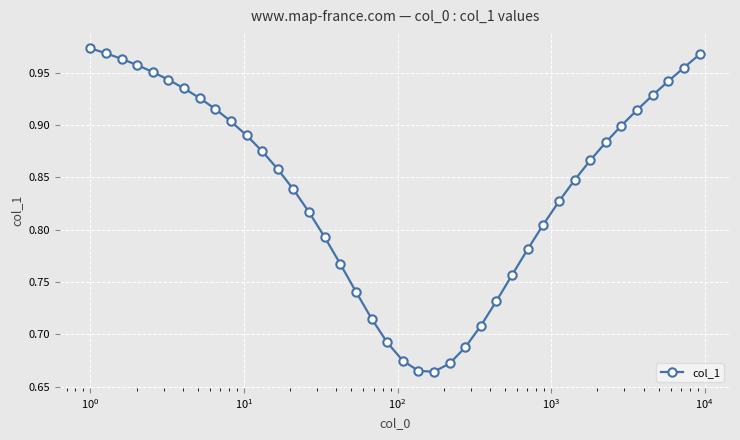

True or false: the data has more than 0 interior local peaks.

False